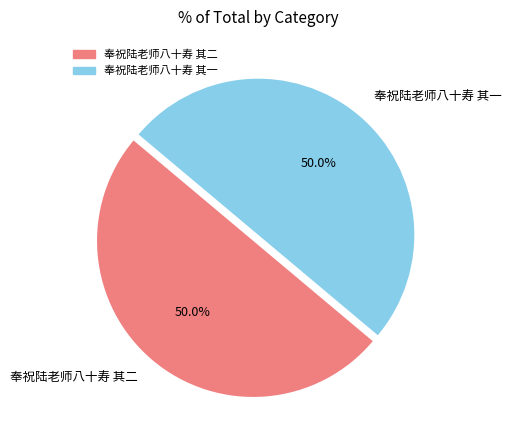

Approximately how many times larger is the value at 奉祝陆老师八十寿 其二 compared to 奉祝陆老师八十寿 其一?

1.0